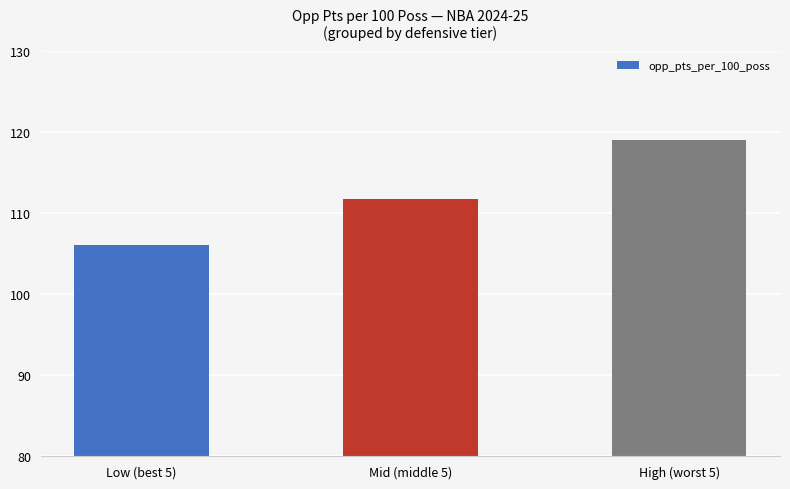

Reading right to left, transcribe all the data shown in this chart.

119.0	111.7	106.0